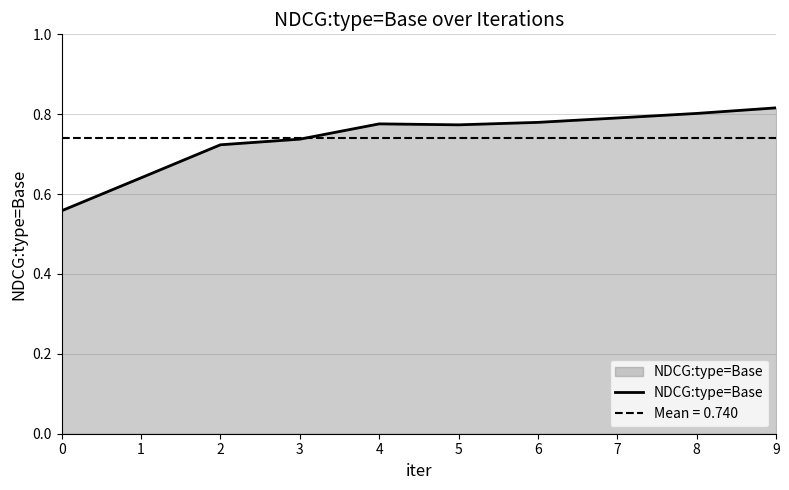

Reading left to right, extract all data points from this chart.

0.6	0.6	0.7	0.7	0.8	0.8	0.8	0.8	0.8	0.8